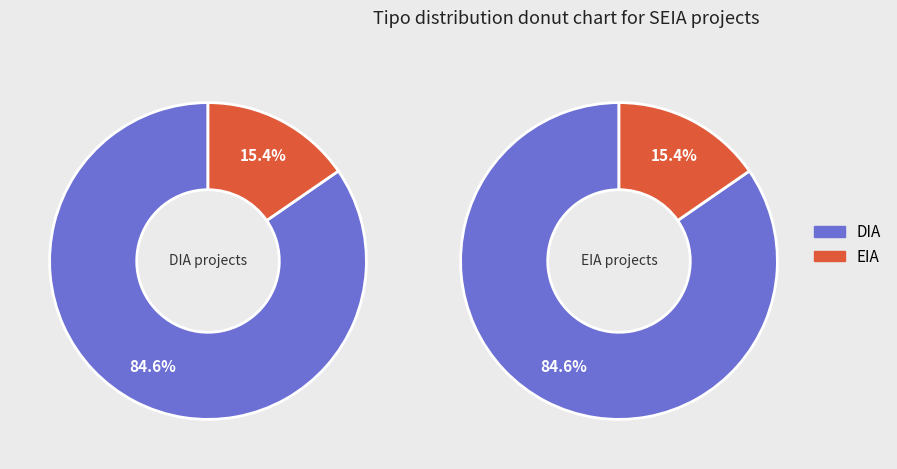

What percentage is the EIA slice, to the nearest percent?

15%